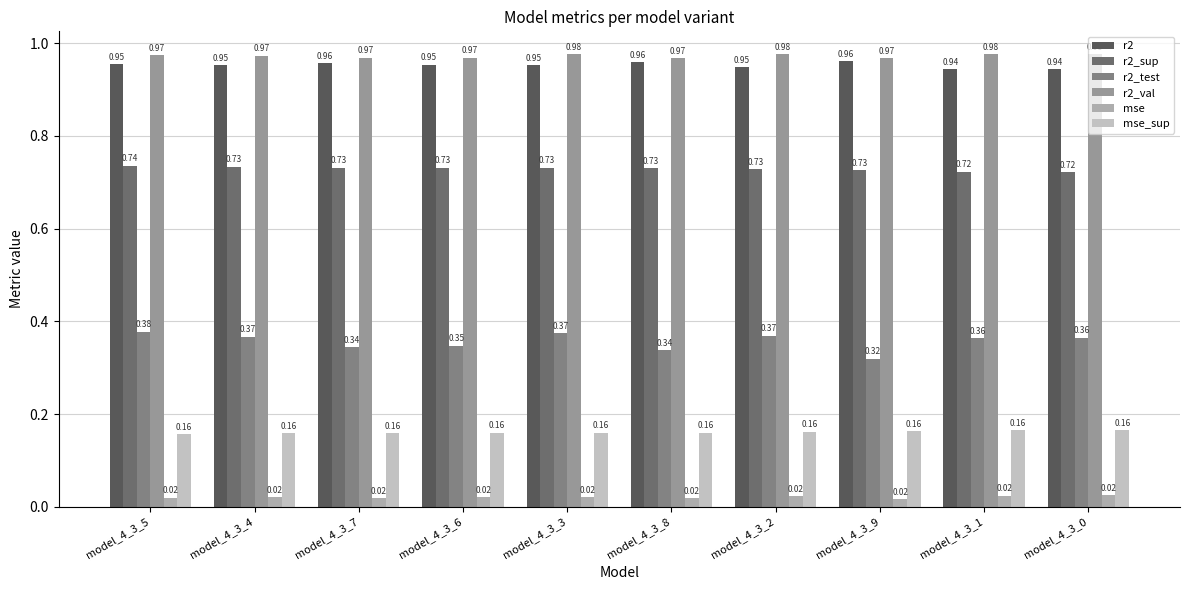

Are the bars horizontal?

No